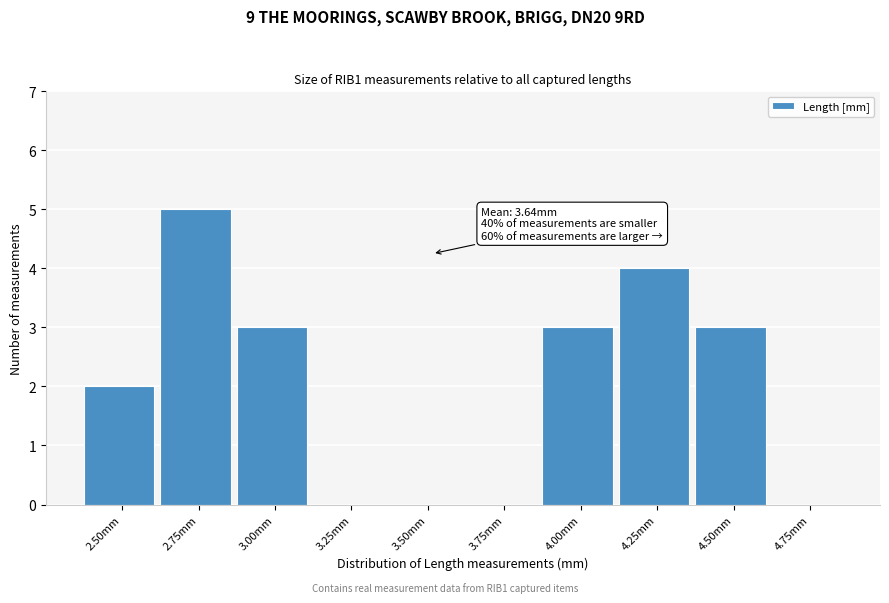

Reading right to left, extract all data points from this chart.

4.75mm=0	4.50mm=3	4.25mm=4	4.00mm=3	3.75mm=0	3.50mm=0	3.25mm=0	3.00mm=3	2.75mm=5	2.50mm=2